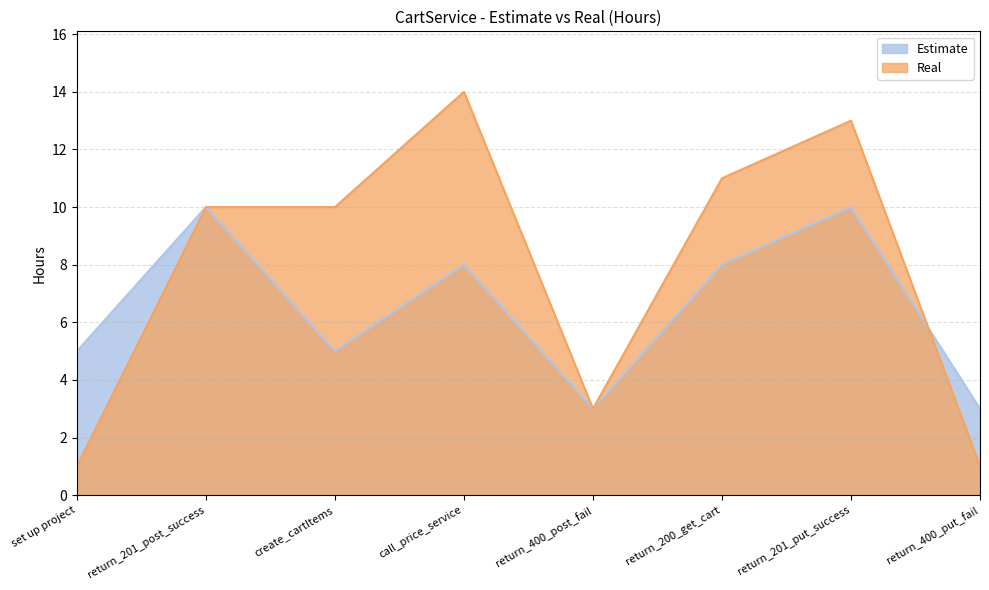

True or false: Estimate has a value of 3 at return_400_put_fail.

True